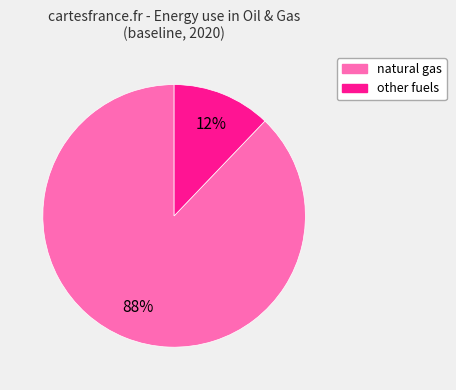

To the nearest percent, what is the average slice percentage?

50%